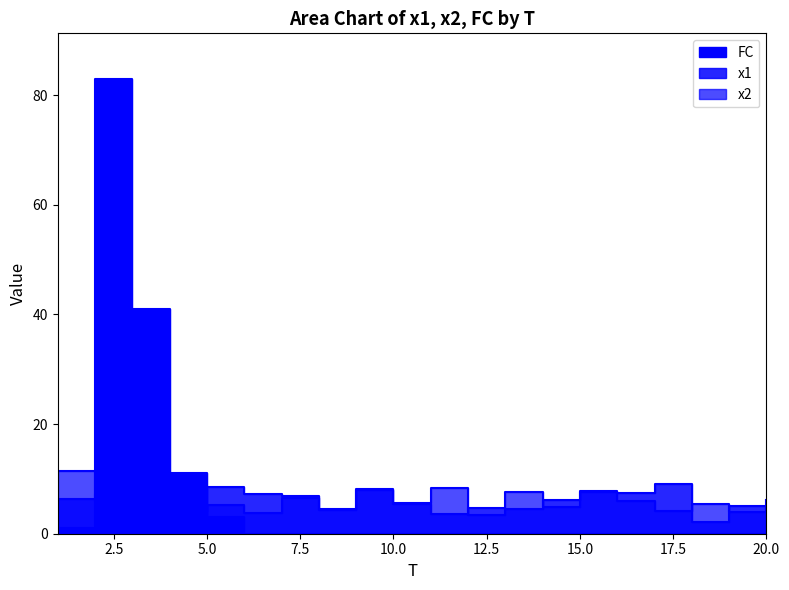

Reading left to right, what are all the values shown in this chart?

x1: 1=6.3	2=7.2	3=3.0	4=2.3	5=8.5	6=7.3	7=6.9	8=4.3	9=8.0	10=5.4	11=3.7	12=4.7	13=4.5	14=6.1	15=7.7	16=7.5	17=9.1	18=2.1	19=5.0	20=6.1
x2: 1=11.4	2=6.1	3=7.9	4=4.1	5=5.3	6=3.8	7=6.6	8=4.4	9=8.1	10=5.6	11=8.4	12=3.4	13=7.7	14=4.9	15=7.6	16=5.9	17=4.1	18=5.4	19=3.9	20=4.7
FC: 1=1.0	2=83.0	3=41.0	4=11.0	5=3.0	6=0.0	7=0.0	8=0.0	9=0.0	10=0.0	11=0.0	12=0.0	13=0.0	14=0.0	15=0.0	16=0.0	17=0.0	18=0.0	19=0.0	20=0.0